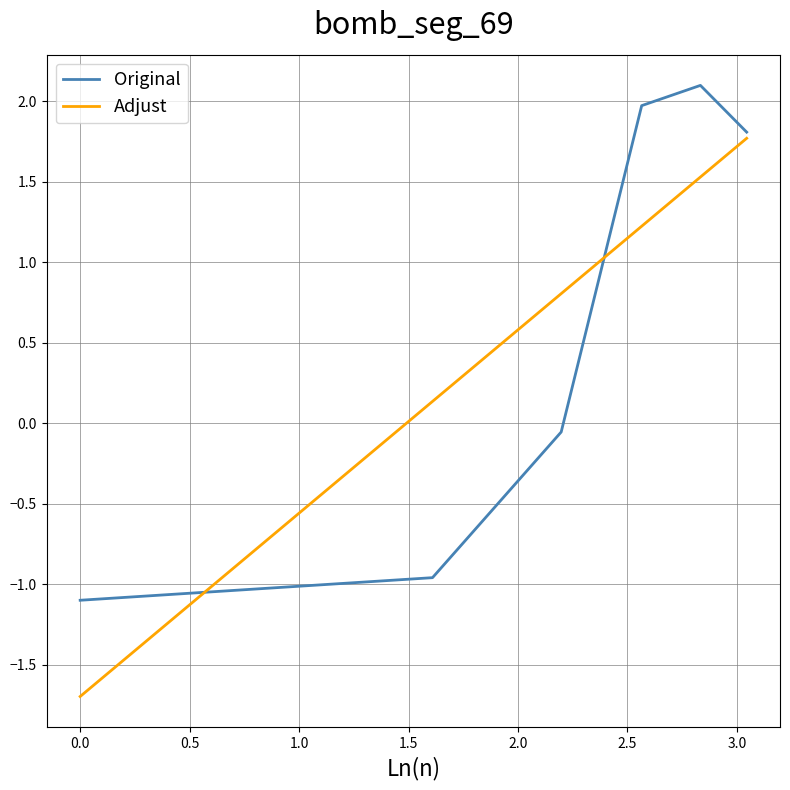

Is this an area chart (filled region under the line)?

No